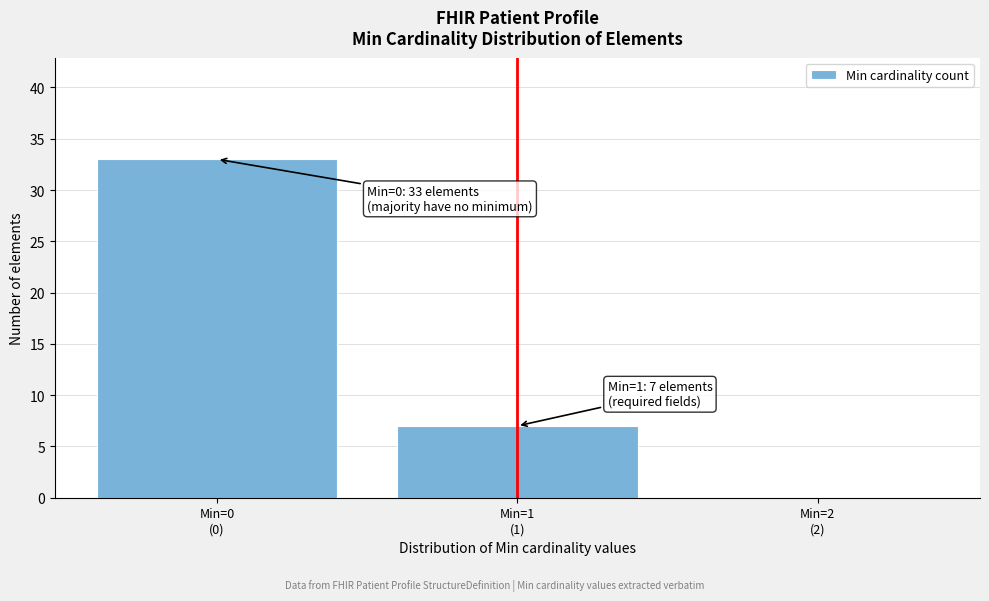

What is the maximum value shown in the chart?

33